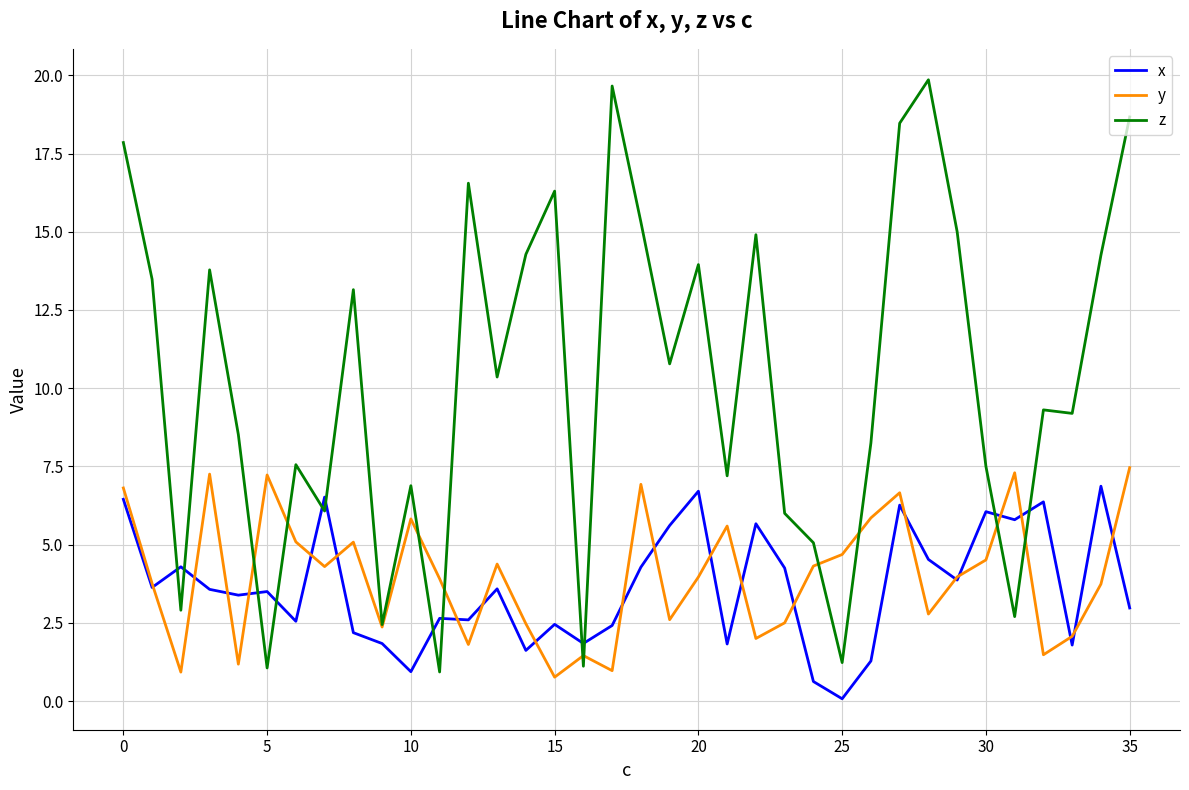

Which series has the largest range (max minus min)?

z